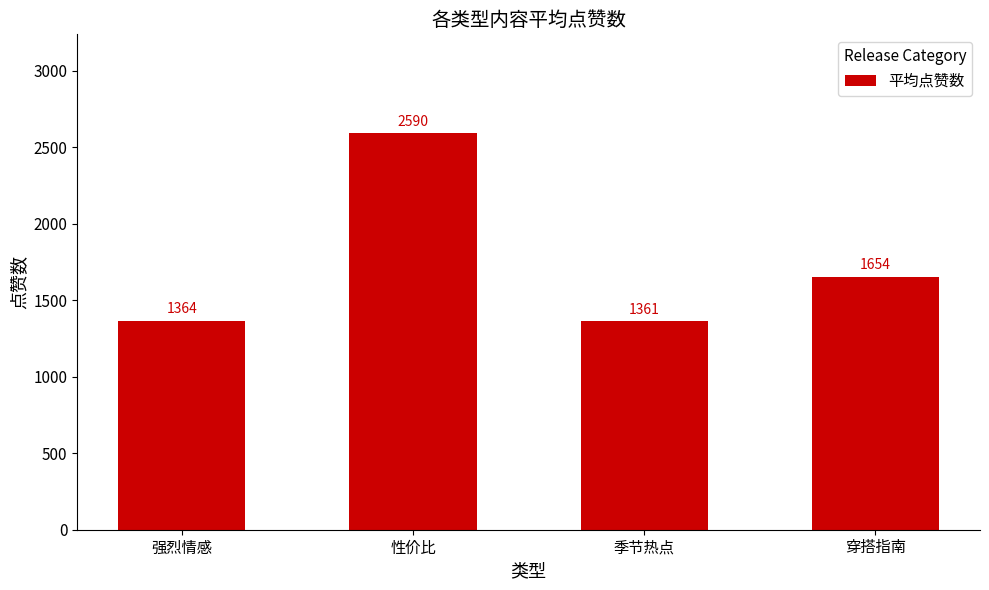

Does the chart contain stacked bars?

No